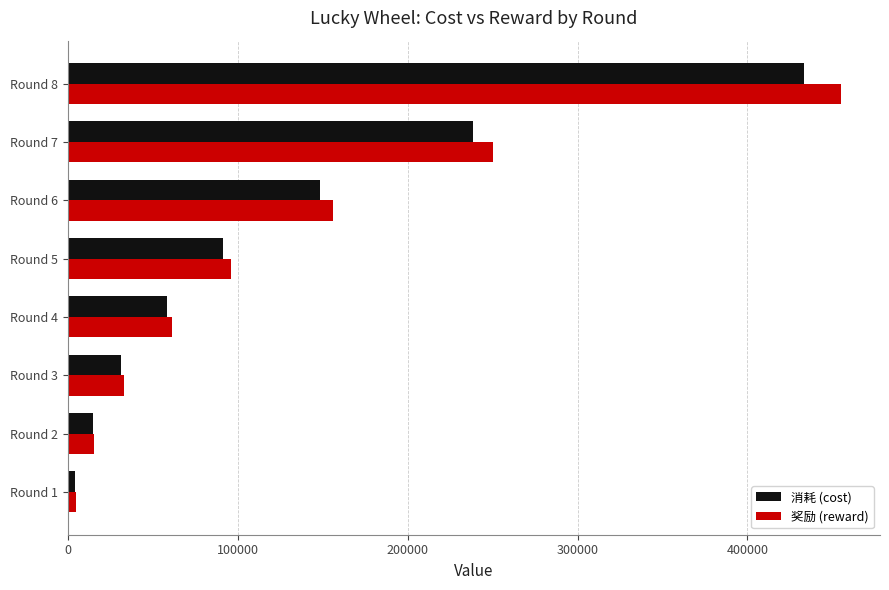

Which label corresponds to the smallest value in the chart?

Round 1